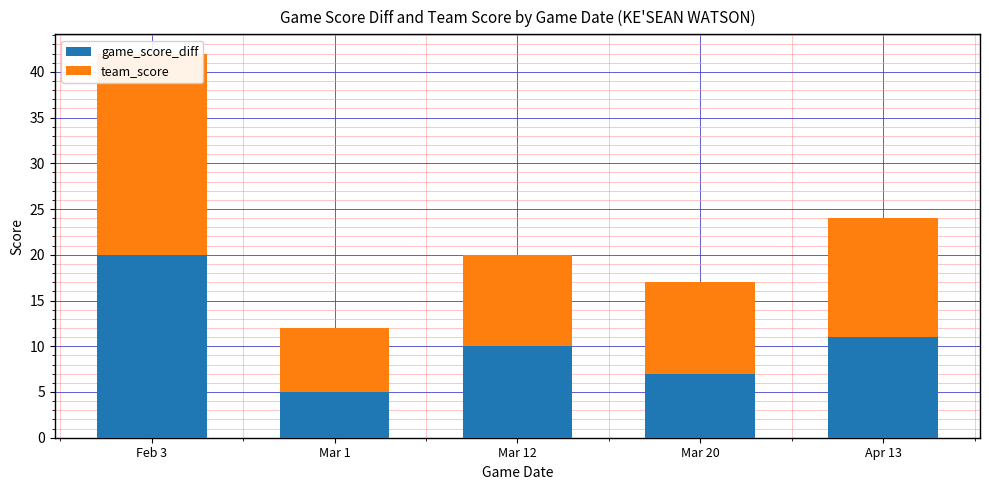

How many series are shown in this chart?

2